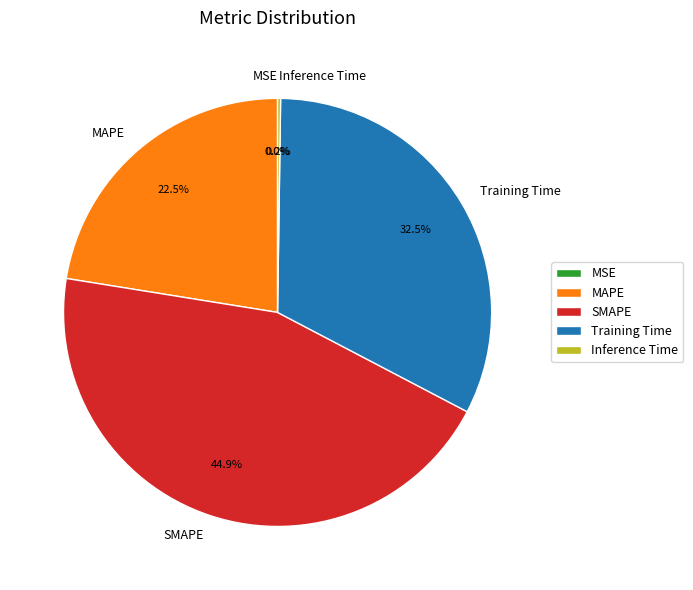

Do Training Time and SMAPE together represent more than half of the pie?

Yes